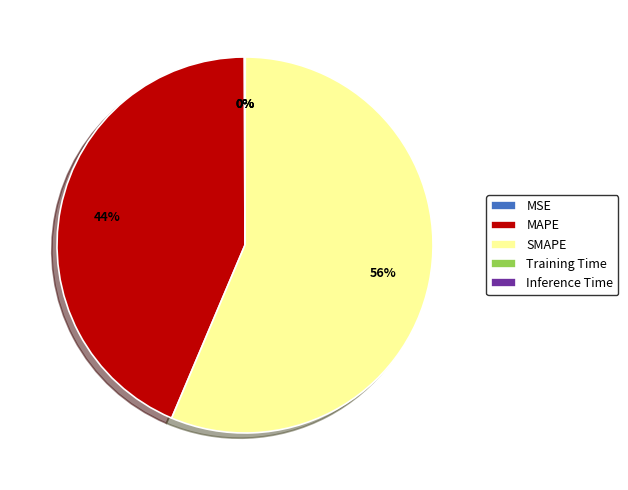

Does SMAPE account for over 50% of the chart?

Yes